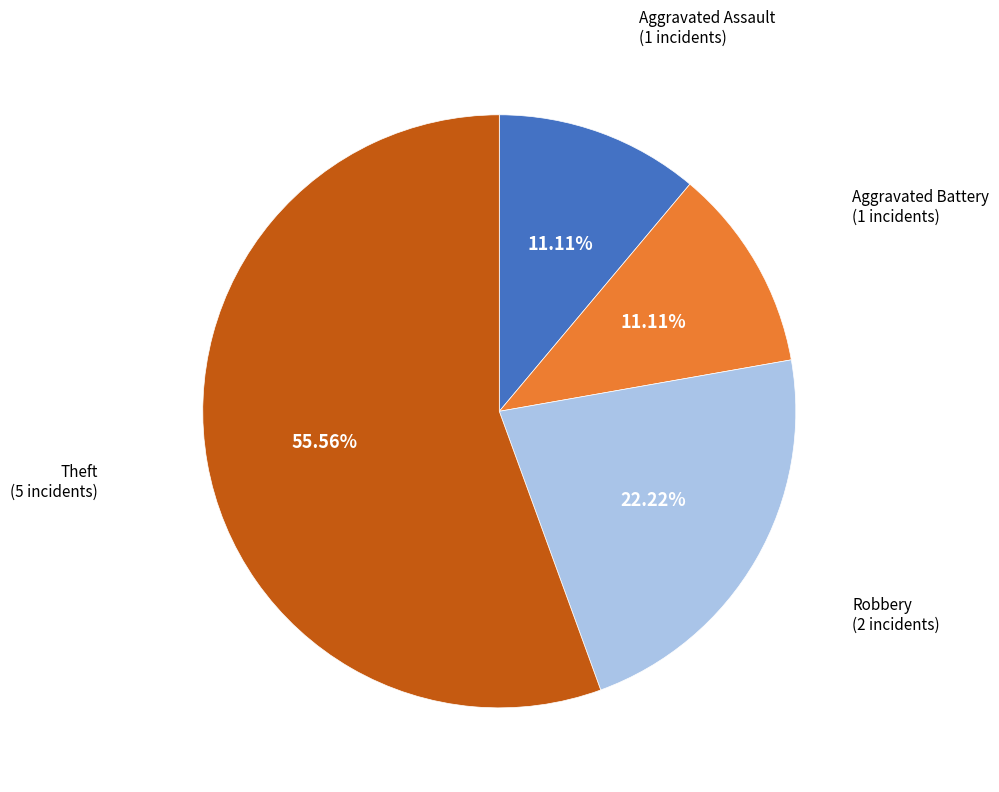

Is there any slice that represents more than half of the pie?

Yes